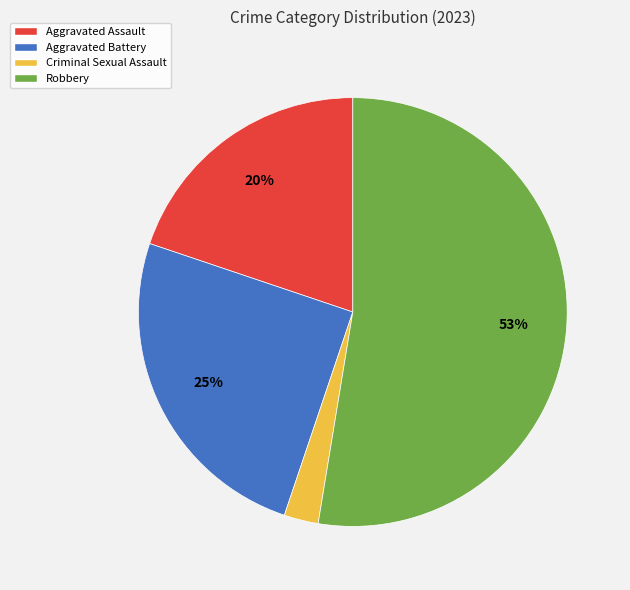

Which has a higher value, Aggravated Assault or Criminal Sexual Assault?

Aggravated Assault